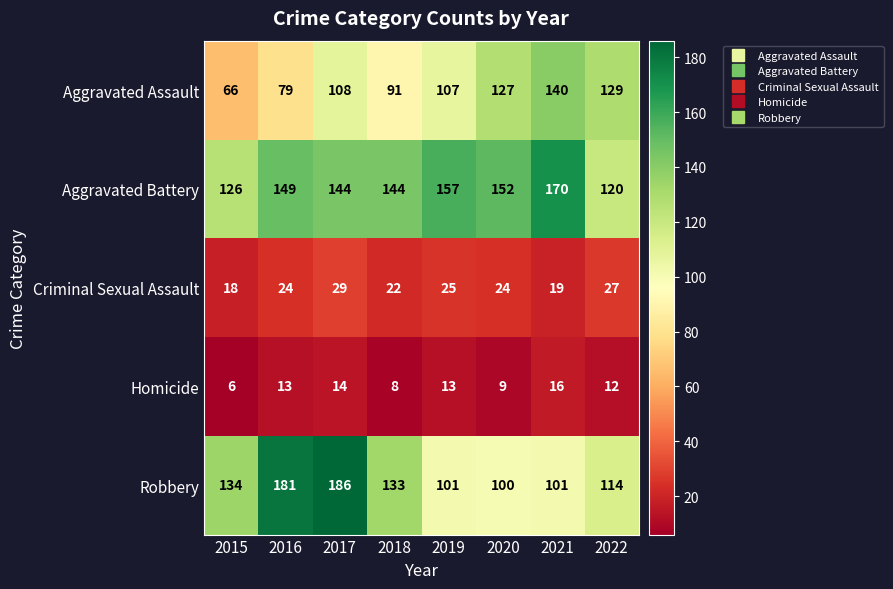

At which category is the sum across all series the highest?

2017